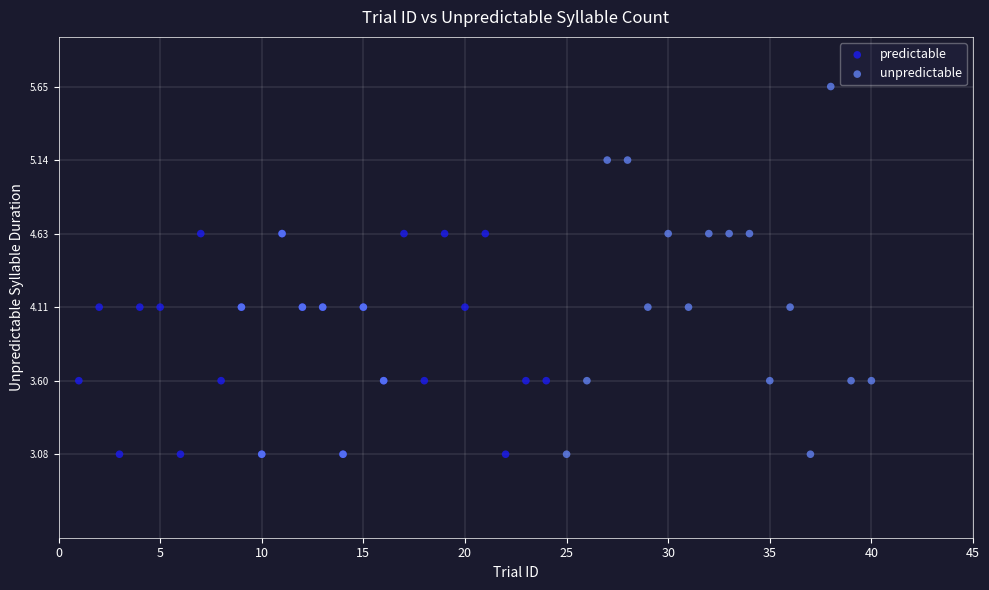

Which series has the largest Y range (max minus min)?

unpredictable